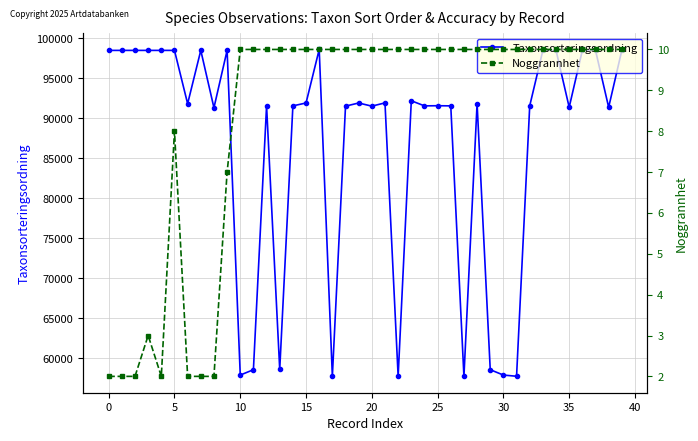

Is this an area chart (filled region under the line)?

No